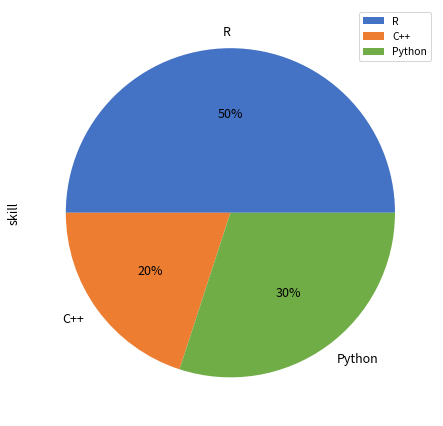

Do C++ and R together represent more than half of the pie?

Yes